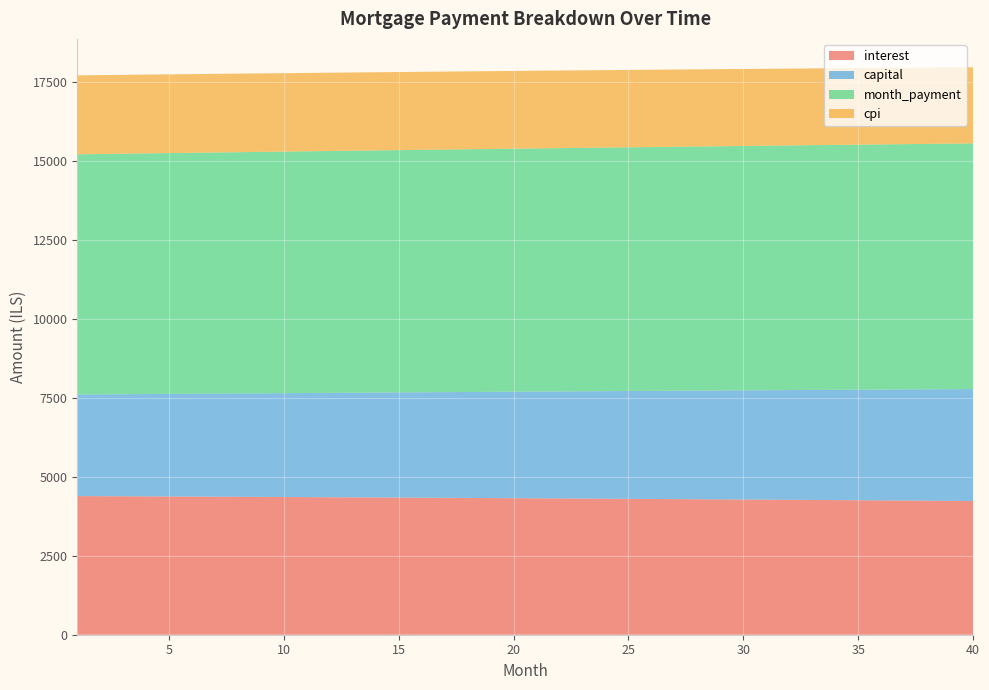

Reading right to left, list all the values displayed in this chart.

interest: 40=4230.2	39=4235.1	38=4240.0	37=4244.8	36=4249.5	35=4254.2	34=4258.9	33=4263.5	32=4268.1	31=4272.6	30=4277.0	29=4281.4	28=4285.8	27=4290.1	26=4294.4	25=4298.6	24=4302.8	23=4306.9	22=4310.9	21=4315.0	20=4319.0	19=4322.9	18=4326.8	17=4330.6	16=4334.4	15=4338.2	14=4341.9	13=4345.5	12=4349.1	11=4352.7	10=4356.2	9=4359.7	8=4363.1	7=4366.5	6=4369.9	5=4373.2	4=4376.4	3=4379.6	2=4382.8	1=4385.9
capital: 40=3541.8	39=3532.9	38=3524.1	37=3515.3	36=3506.6	35=3497.8	34=3489.1	33=3480.4	32=3471.7	31=3463.1	30=3454.4	29=3445.8	28=3437.2	27=3428.7	26=3420.1	25=3411.6	24=3403.1	23=3394.6	22=3386.1	21=3377.7	20=3369.2	19=3360.8	18=3352.5	17=3344.1	16=3335.8	15=3327.4	14=3319.1	13=3310.9	12=3302.6	11=3294.4	10=3286.2	9=3278.0	8=3269.8	7=3261.6	6=3253.5	5=3245.4	4=3237.3	3=3229.2	2=3221.2	1=3213.1
month_payment: 40=7772.0	39=7768.1	38=7764.1	37=7760.1	36=7756.1	35=7752.1	34=7748.0	33=7743.9	32=7739.8	31=7735.6	30=7731.5	29=7727.2	28=7723.0	27=7718.8	26=7714.5	25=7710.2	24=7705.8	23=7701.5	22=7697.1	21=7692.6	20=7688.2	19=7683.7	18=7679.2	17=7674.7	16=7670.2	15=7665.6	14=7661.0	13=7656.4	12=7651.7	11=7647.1	10=7642.4	9=7637.7	8=7632.9	7=7628.2	6=7623.4	5=7618.6	4=7613.7	3=7608.9	2=7604.0	1=7599.1
cpi: 40=2408.4	39=2411.2	38=2414.0	37=2416.8	36=2419.5	35=2422.2	34=2424.9	33=2427.6	32=2430.2	31=2432.8	30=2435.4	29=2437.9	28=2440.4	27=2442.9	26=2445.4	25=2447.8	24=2450.2	23=2452.6	22=2454.9	21=2457.3	20=2459.6	19=2461.8	18=2464.1	17=2466.3	16=2468.5	15=2470.6	14=2472.8	13=2474.9	12=2477.0	11=2479.0	10=2481.1	9=2483.1	8=2485.0	7=2487.0	6=2488.9	5=2490.8	4=2492.7	3=2494.6	2=2496.4	1=2498.2